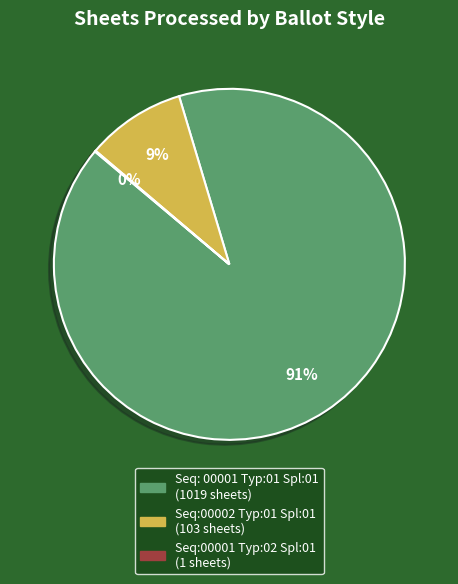

What is the largest slice in the pie chart?

Seq: 00001 Typ:01 Spl:01